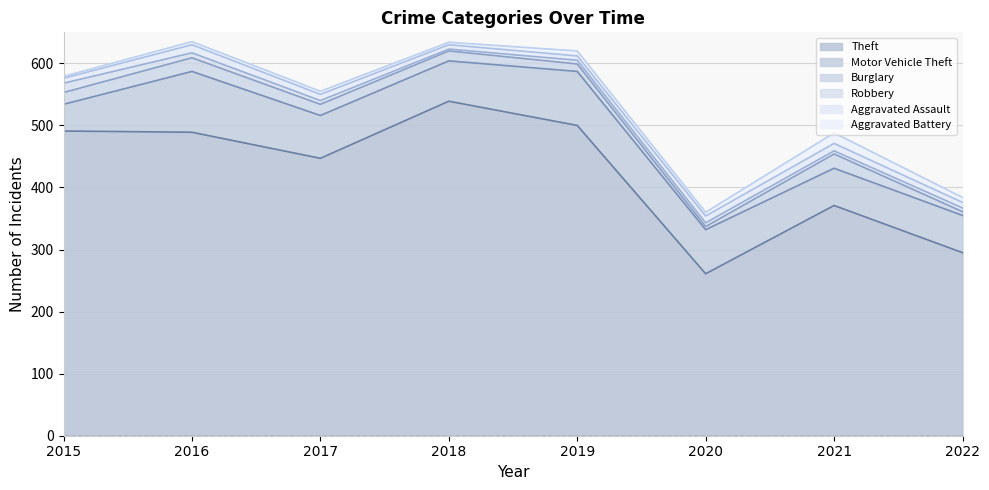

Between which two adjacent categories do Aggravated Assault and Aggravated Battery first intersect?

2018 and 2019